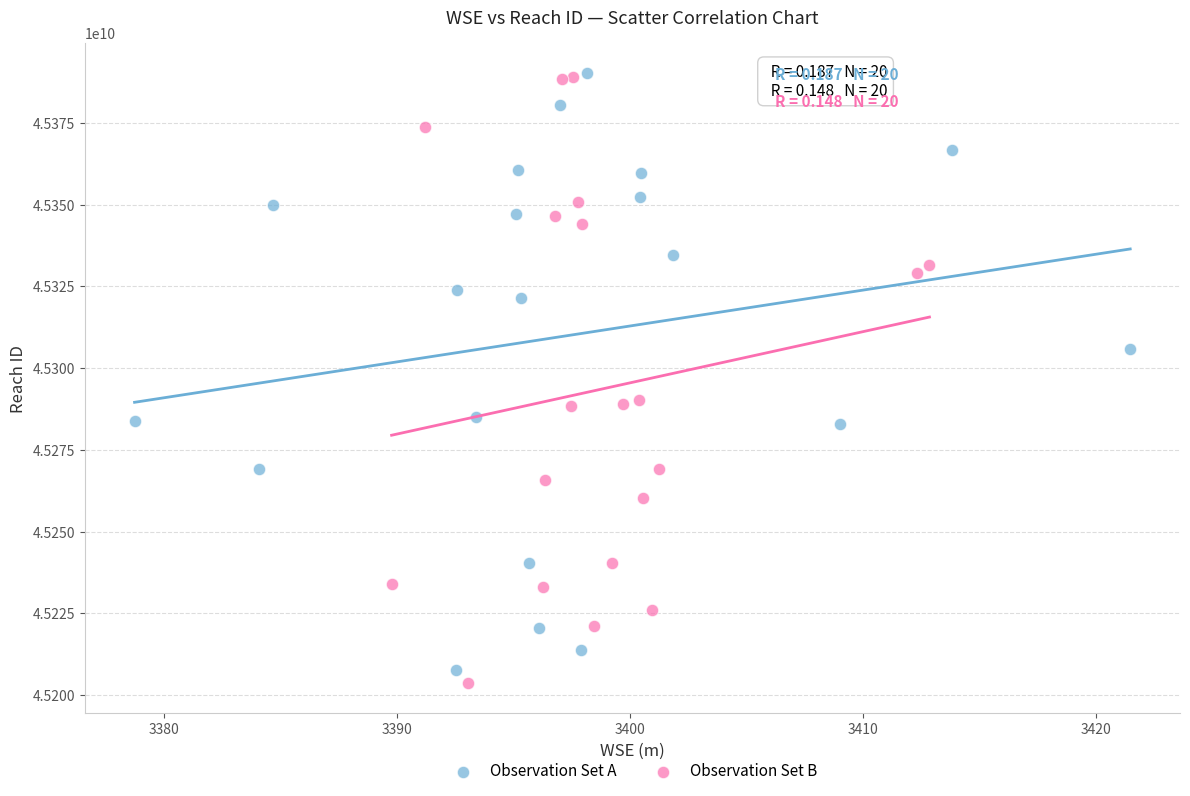

Which series contains the lowest Y value?

Observation Set B